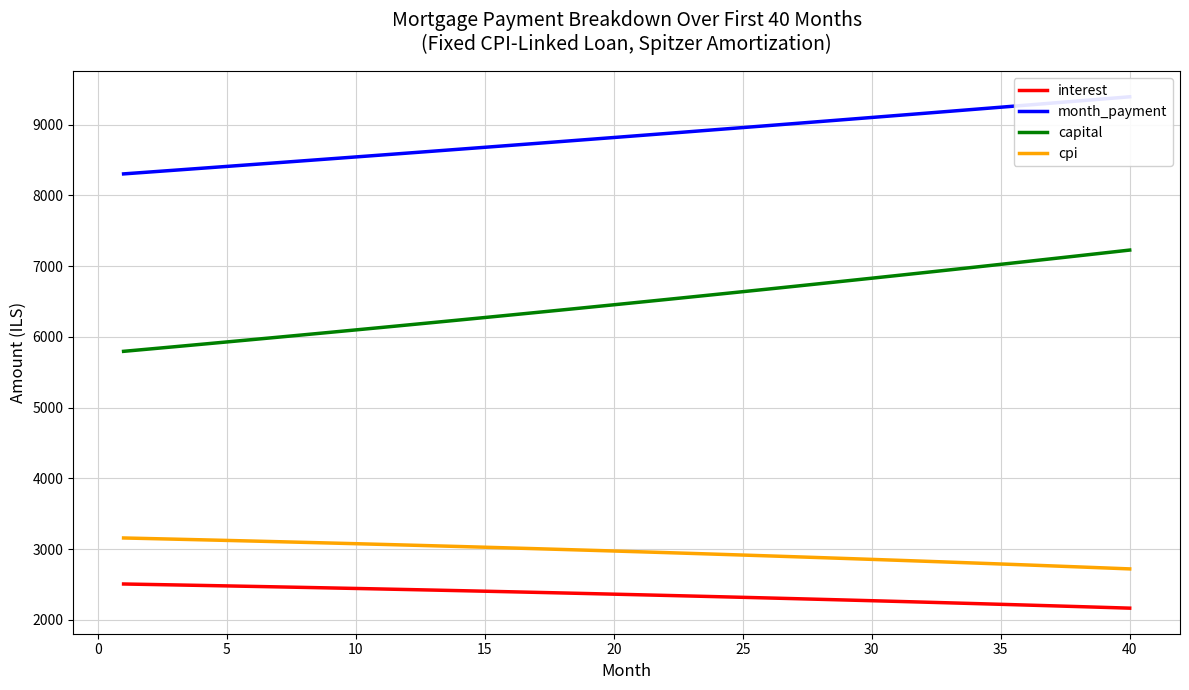

Is this an area chart (filled region under the line)?

No